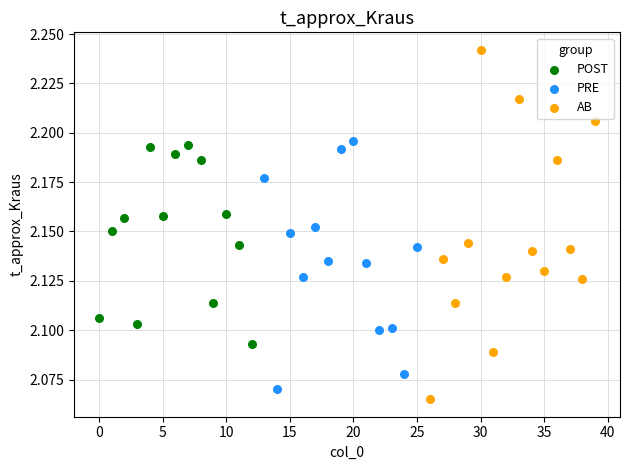

Which series has the widest spread of Y values?

AB